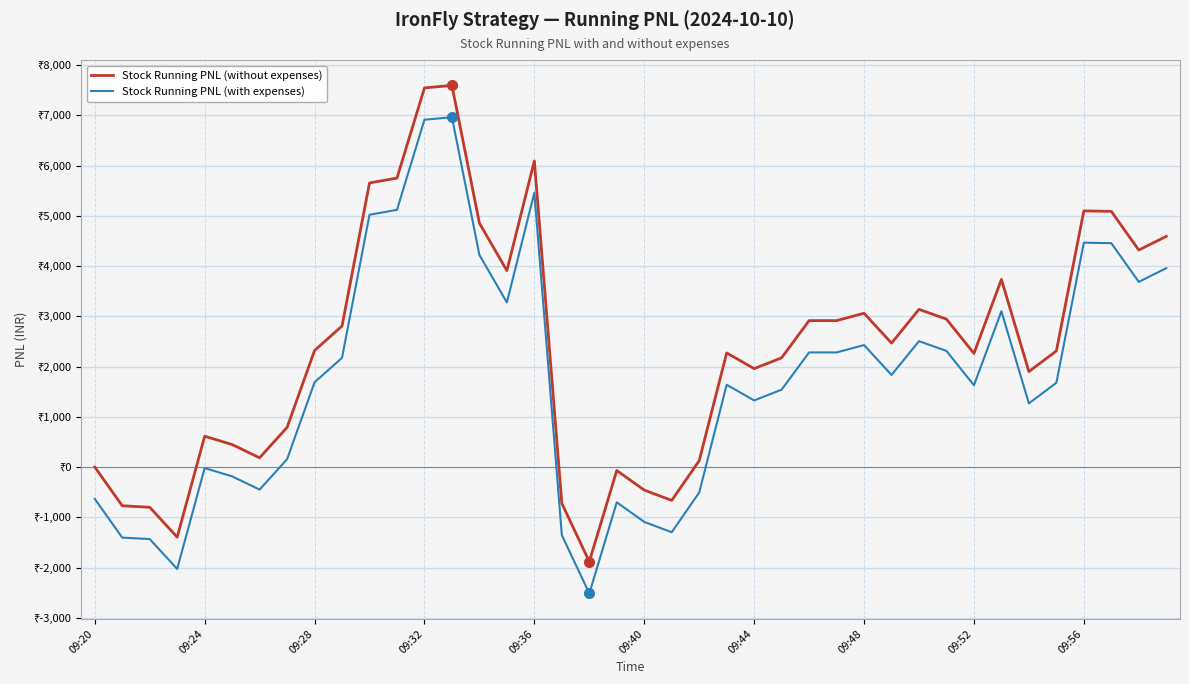

Does the chart display data point markers on the line(s)?

No